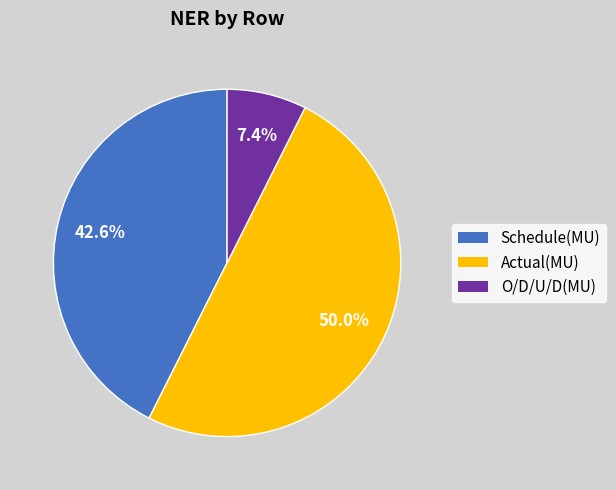

What percentage is the Schedule(MU) slice, to the nearest percent?

43%